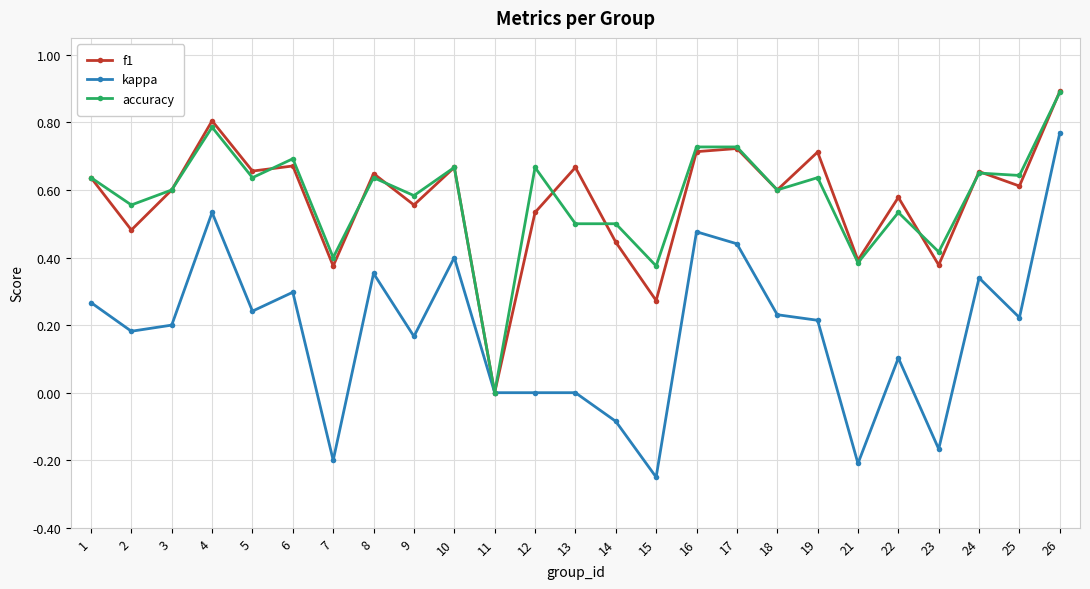

The f1 series shows 0.9 at 24. True or false?

False